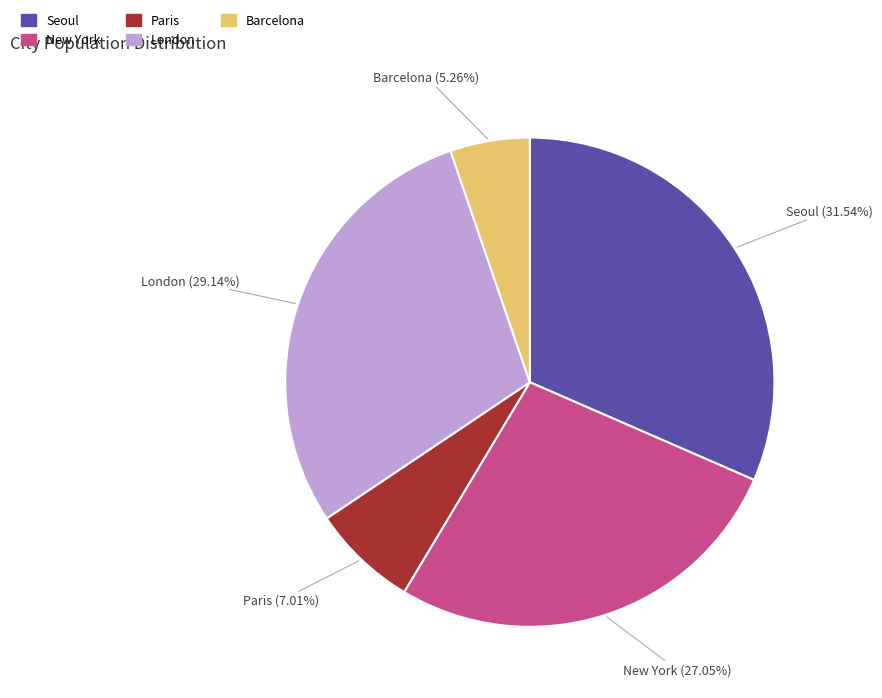

Count the number of slices in the pie.

5